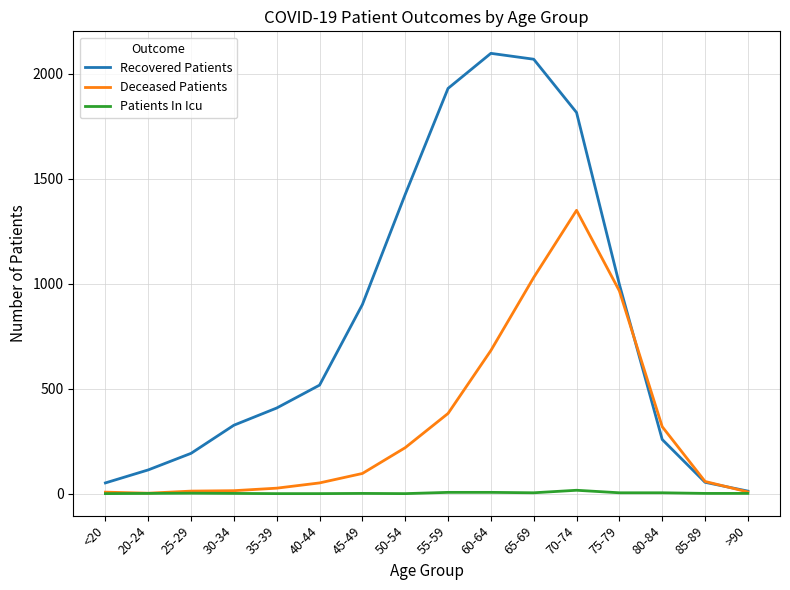

Rank the series by their maximum value, from lowest to highest.

Patients In Icu, Deceased Patients, Recovered Patients